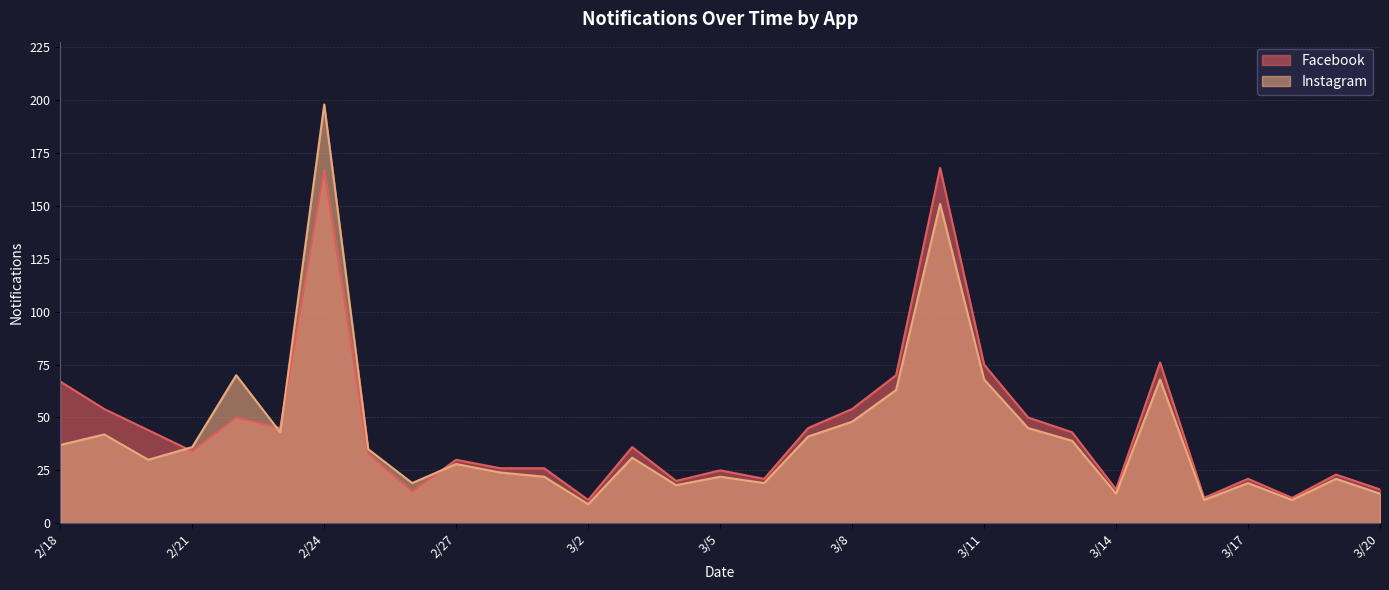

Is the value of Instagram at 3/4 greater than the value of Facebook at 3/3?

No